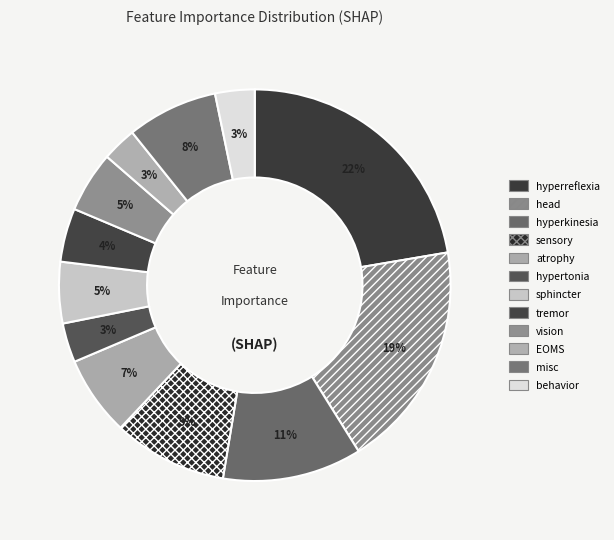

To the nearest percent, what portion does hyperreflexia represent?

22%